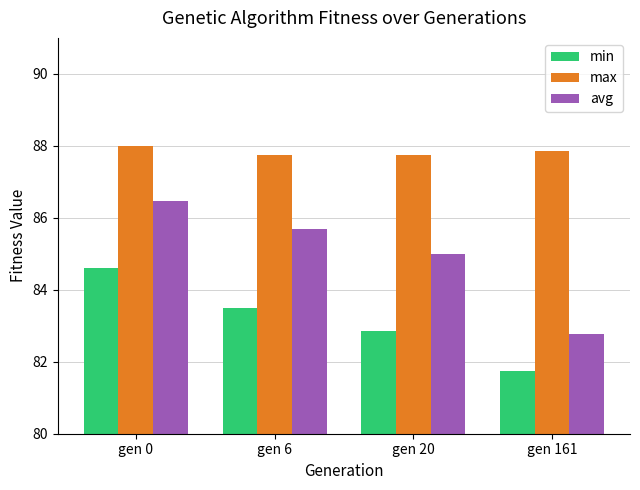

Reading right to left, extract all data points from this chart.

min: gen 161=81.7	gen 20=82.9	gen 6=83.5	gen 0=84.6
max: gen 161=87.9	gen 20=87.7	gen 6=87.7	gen 0=88.0
avg: gen 161=82.8	gen 20=85.0	gen 6=85.7	gen 0=86.5